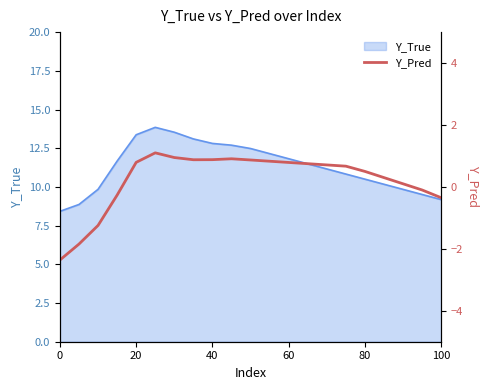

Reading left to right, extract all data points from this chart.

-2.4	-1.8	-1.2	-0.3	0.8	1.1	0.9	0.9	0.9	0.9	0.9	0.8	0.8	0.8	0.7	0.7	0.5	0.3	0.1	-0.1	-0.3